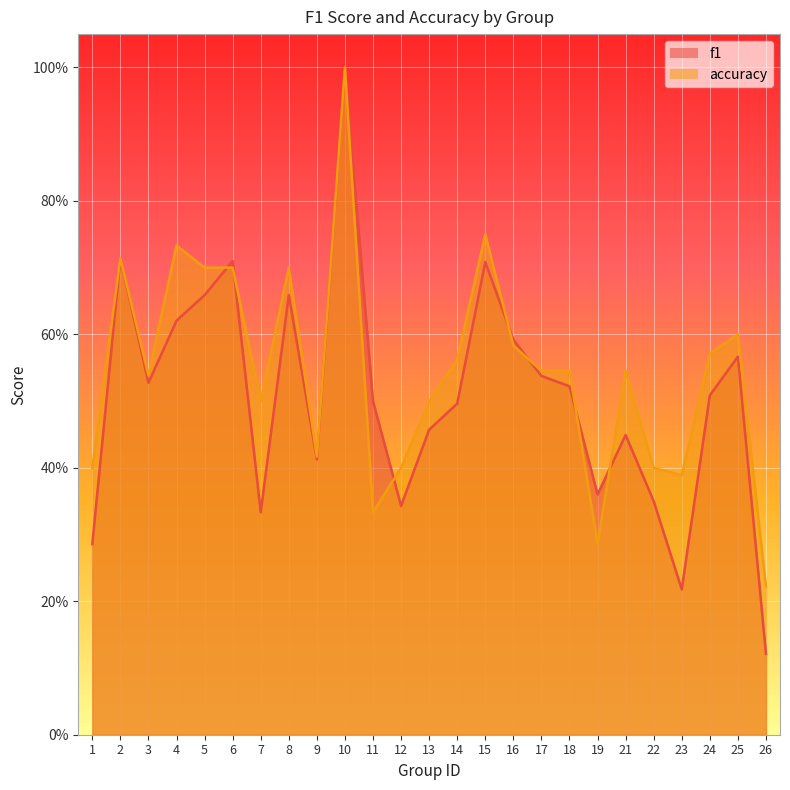

Reading left to right, extract all data points from this chart.

f1: 0.3	0.7	0.5	0.6	0.7	0.7	0.3	0.7	0.4	1.0	0.5	0.3	0.5	0.5	0.7	0.6	0.5	0.5	0.4	0.4	0.3	0.2	0.5	0.6	0.1
accuracy: 0.4	0.7	0.5	0.7	0.7	0.7	0.5	0.7	0.4	1.0	0.3	0.4	0.5	0.6	0.8	0.6	0.5	0.5	0.3	0.5	0.4	0.4	0.6	0.6	0.2